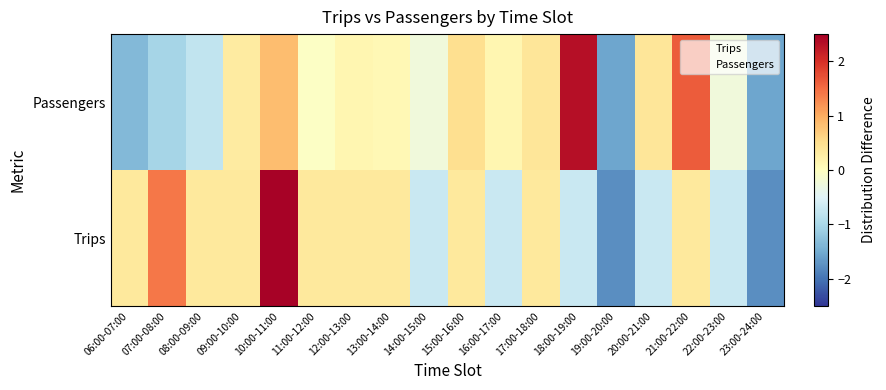

What is the spread (max minus min) of values at 20:00-21:00?

1.1